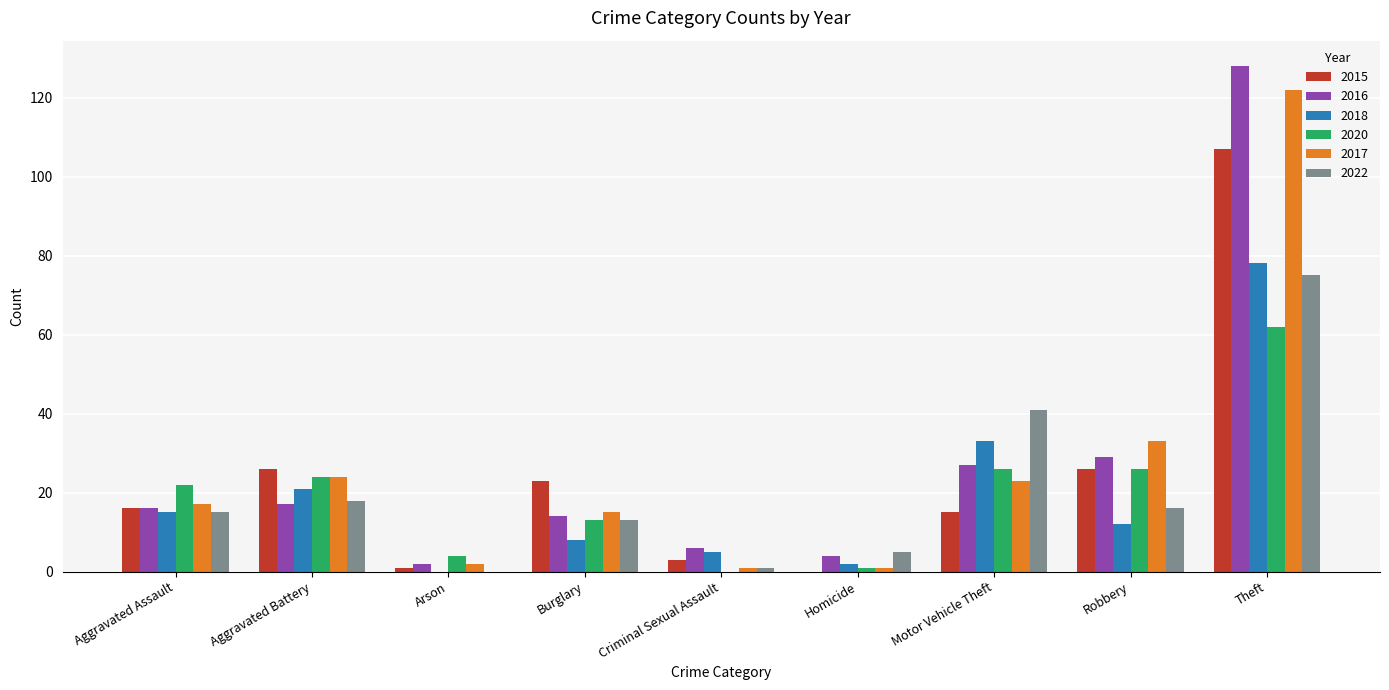

The value of 2016 at Robbery is 29. True or false?

True